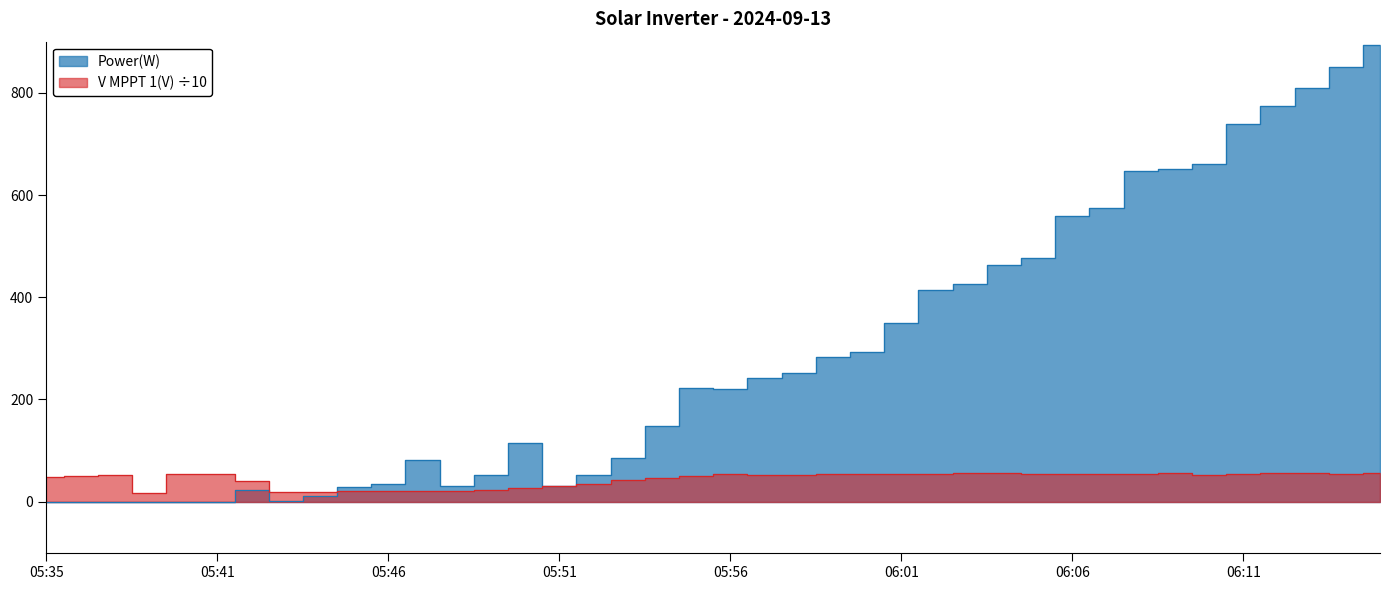

At which category is the sum across all series the highest?

06:15